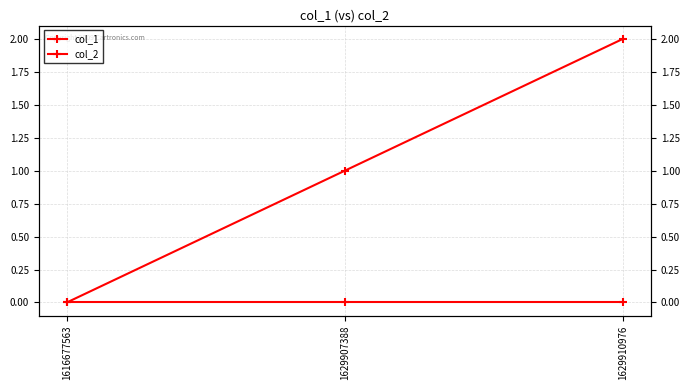

What is the sum of all col_1 values?

3